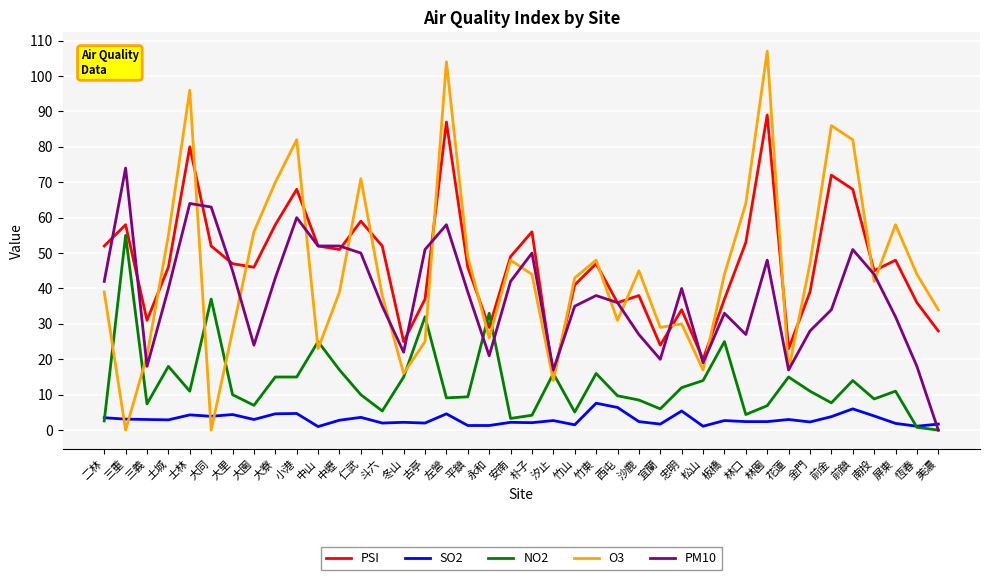

What position from the right is 恆春?

2